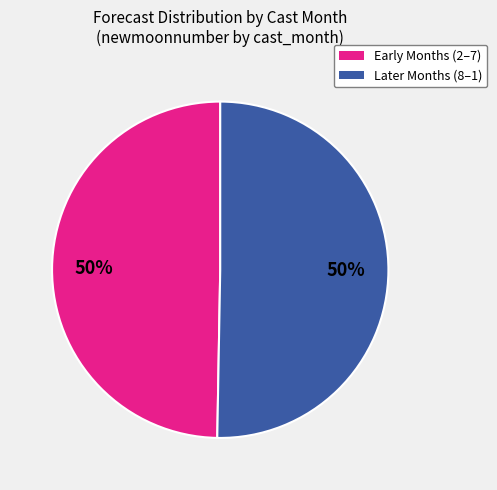

To the nearest percent, what is the average slice percentage?

50%